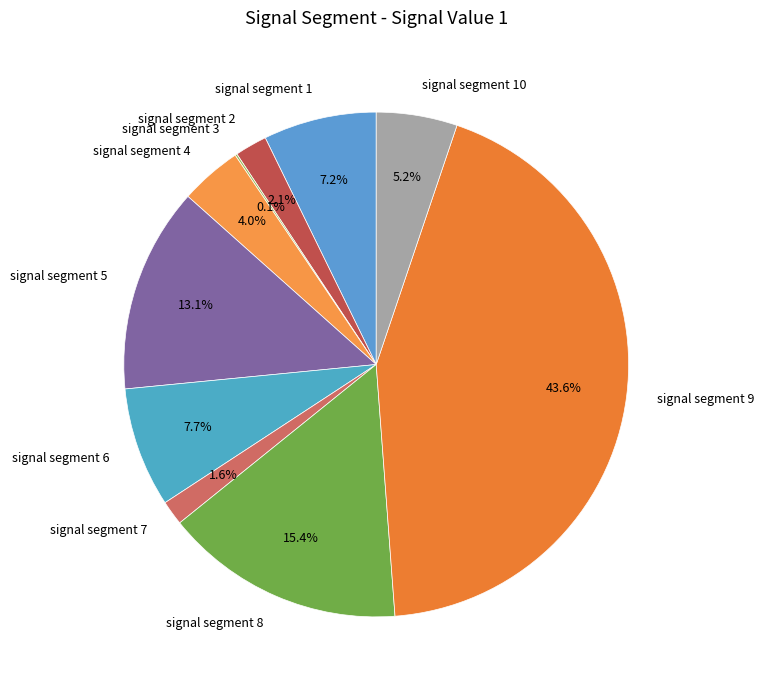

Which category has the biggest portion of the pie?

signal segment 9